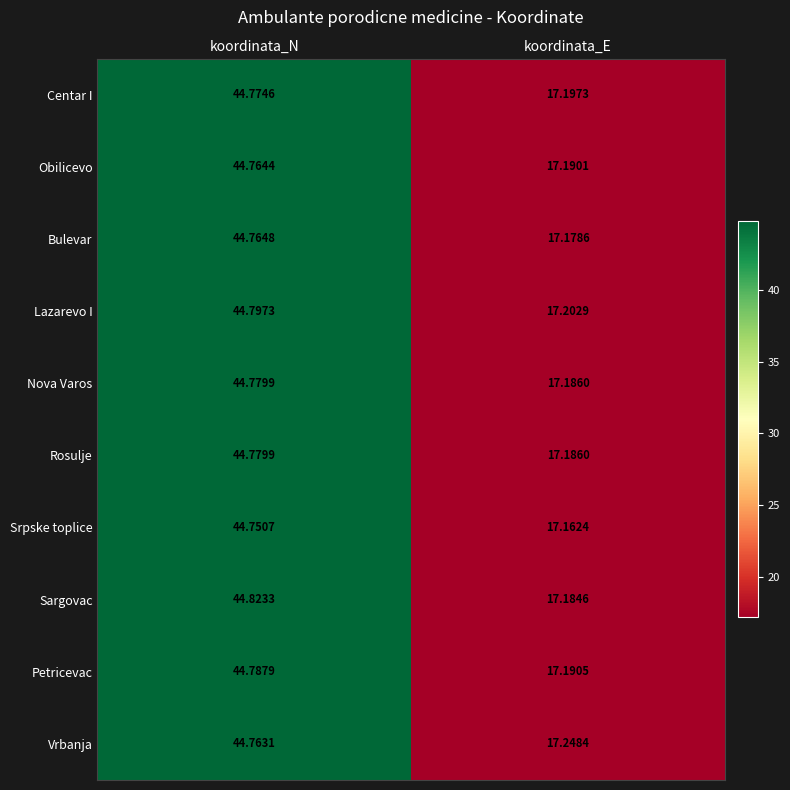

Which label corresponds to the largest value in the chart?

koordinata_N